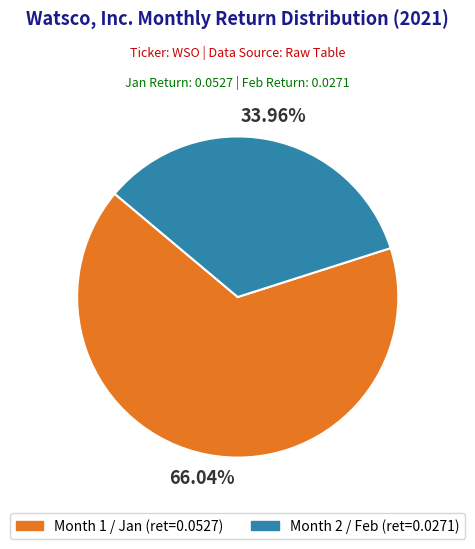

Is there any slice that represents more than half of the pie?

Yes